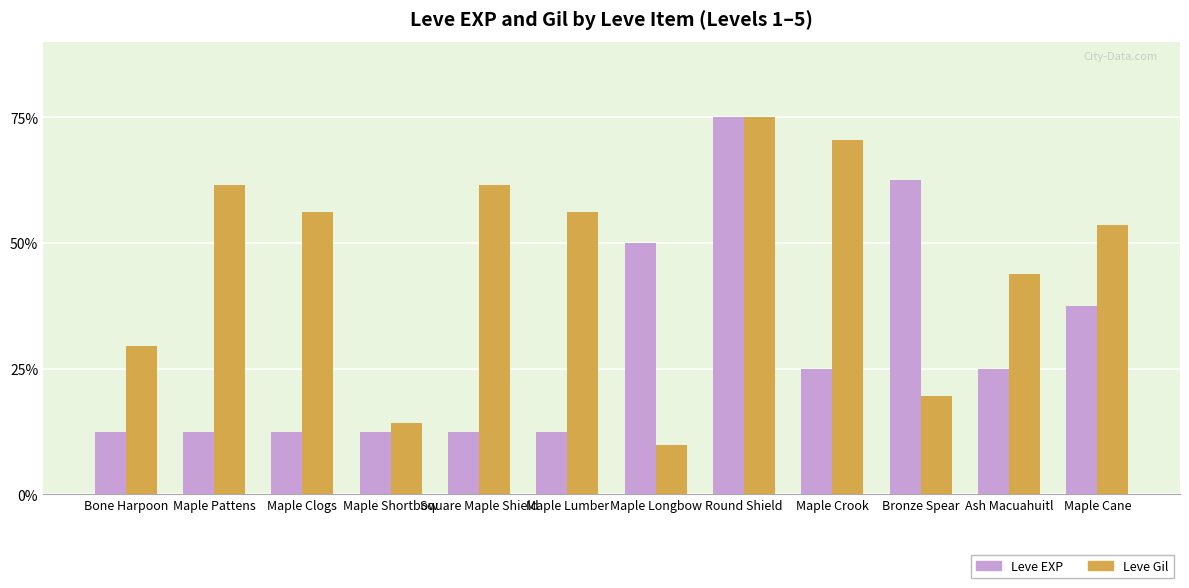

List the series in order of their overall mean, highest first.

Leve Gil, Leve EXP